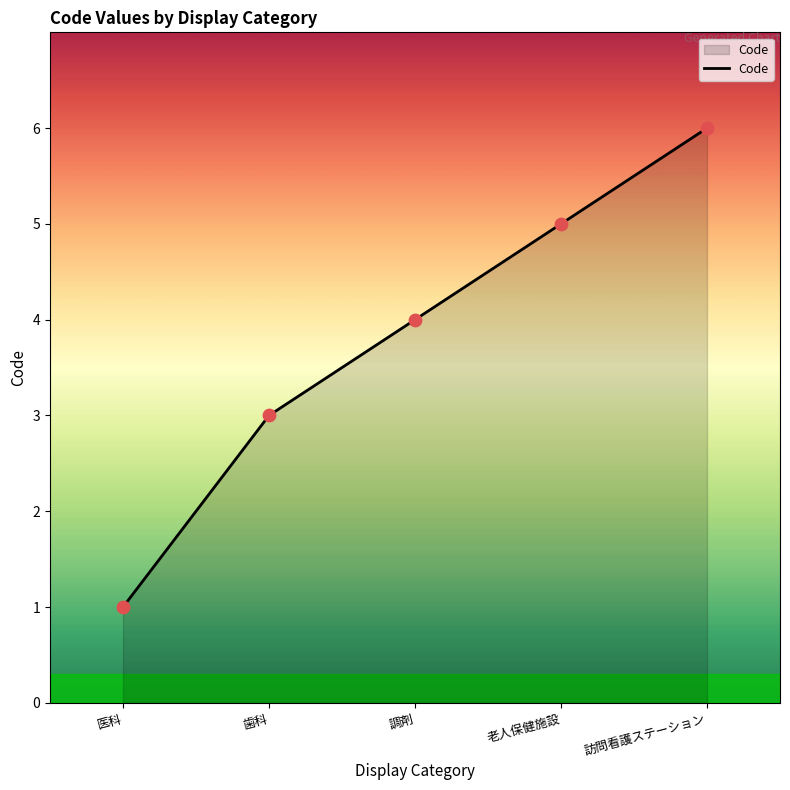

What is the ratio of the value at 医科 to the value at 訪問看護ステーション?

0.2